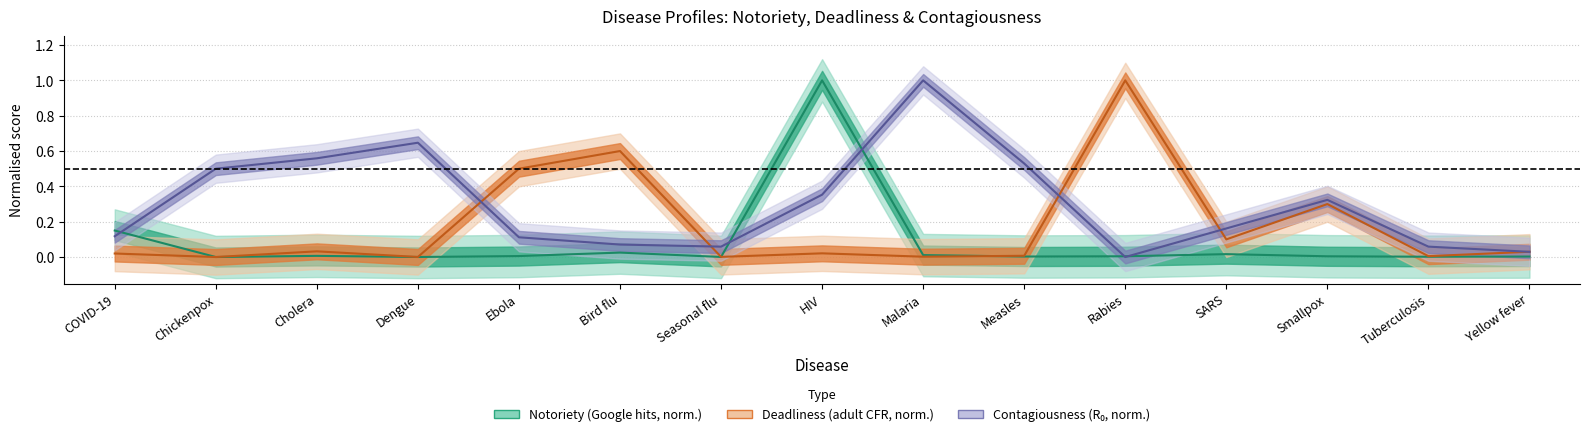

Reading left to right, list all the values displayed in this chart.

Hits_news_M: COVID-19=0.2	Chickenpox=0.0	Cholera=0.0	Dengue=0.0	Ebola=0.0	Bird flu=0.0	Seasonal flu=0.0	HIV=1.0	Malaria=0.0	Measles=0.0	Rabies=0.0	SARS=0.0	Smallpox=0.0	Tuberculosis=0.0	Yellow fever=0.0
CFR_adult_pct: COVID-19=0.0	Chickenpox=0.0	Cholera=0.0	Dengue=0.0	Ebola=0.5	Bird flu=0.6	Seasonal flu=0.0	HIV=0.0	Malaria=0.0	Measles=0.0	Rabies=1.0	SARS=0.1	Smallpox=0.3	Tuberculosis=0.0	Yellow fever=0.0
R0: COVID-19=0.1	Chickenpox=0.5	Cholera=0.6	Dengue=0.6	Ebola=0.1	Bird flu=0.1	Seasonal flu=0.1	HIV=0.4	Malaria=1.0	Measles=0.5	Rabies=0.0	SARS=0.2	Smallpox=0.3	Tuberculosis=0.1	Yellow fever=0.0